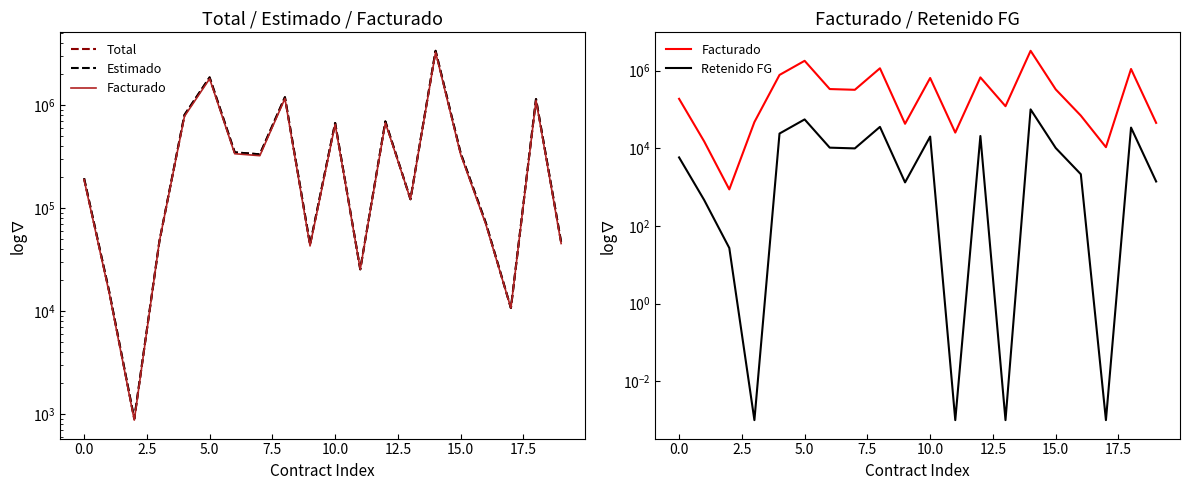

What is the minimum value for Estimado?

904.9